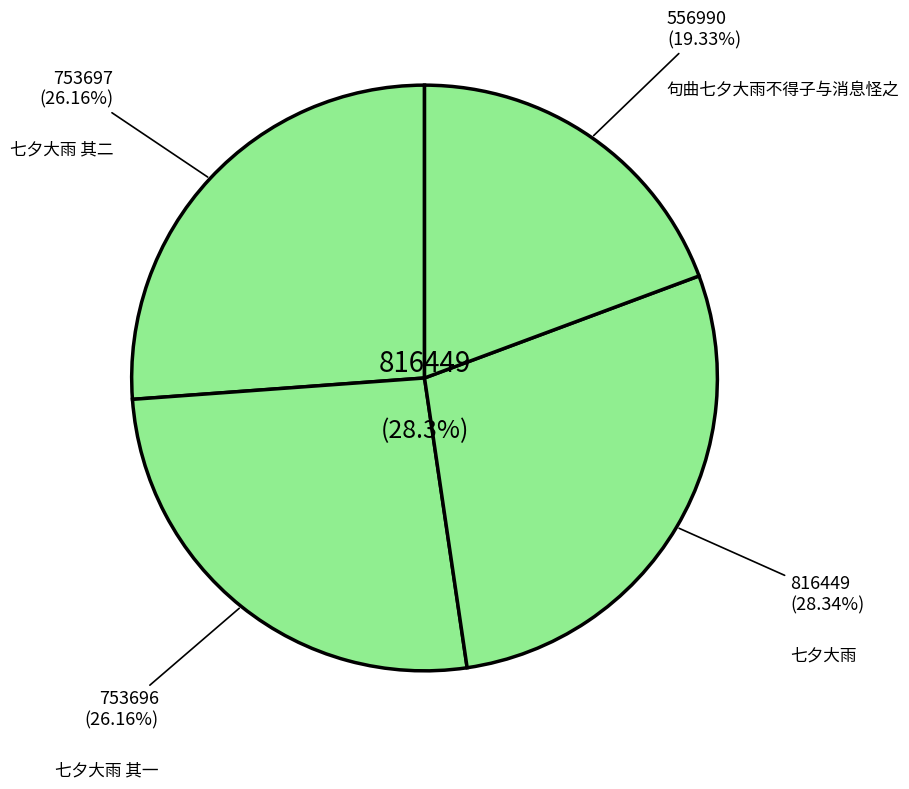

What percentage is the 句曲七夕大雨不得子与消息怪之 slice, to the nearest percent?

19%